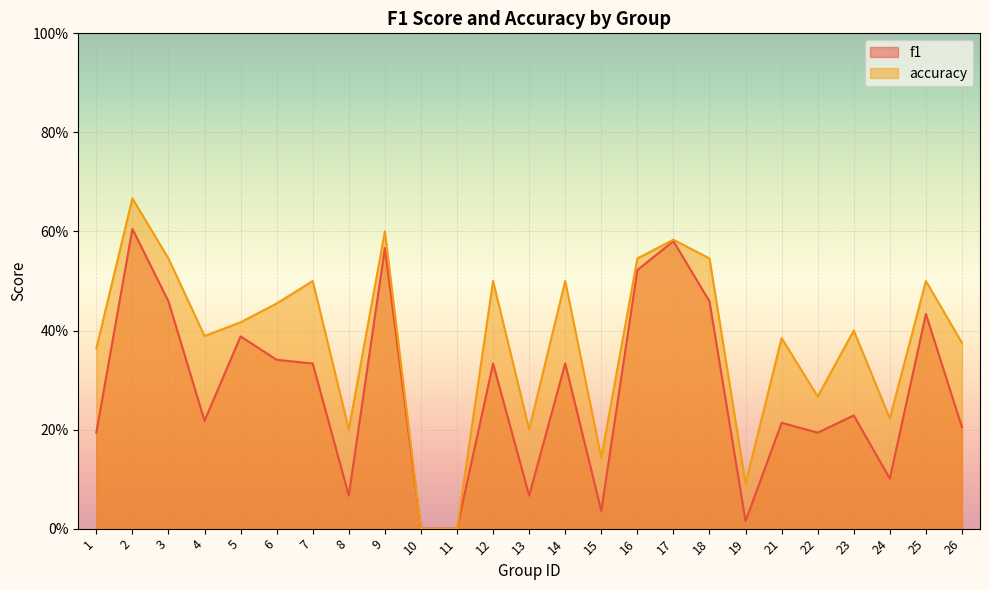

Which series changed the most between 8 and 18?

f1